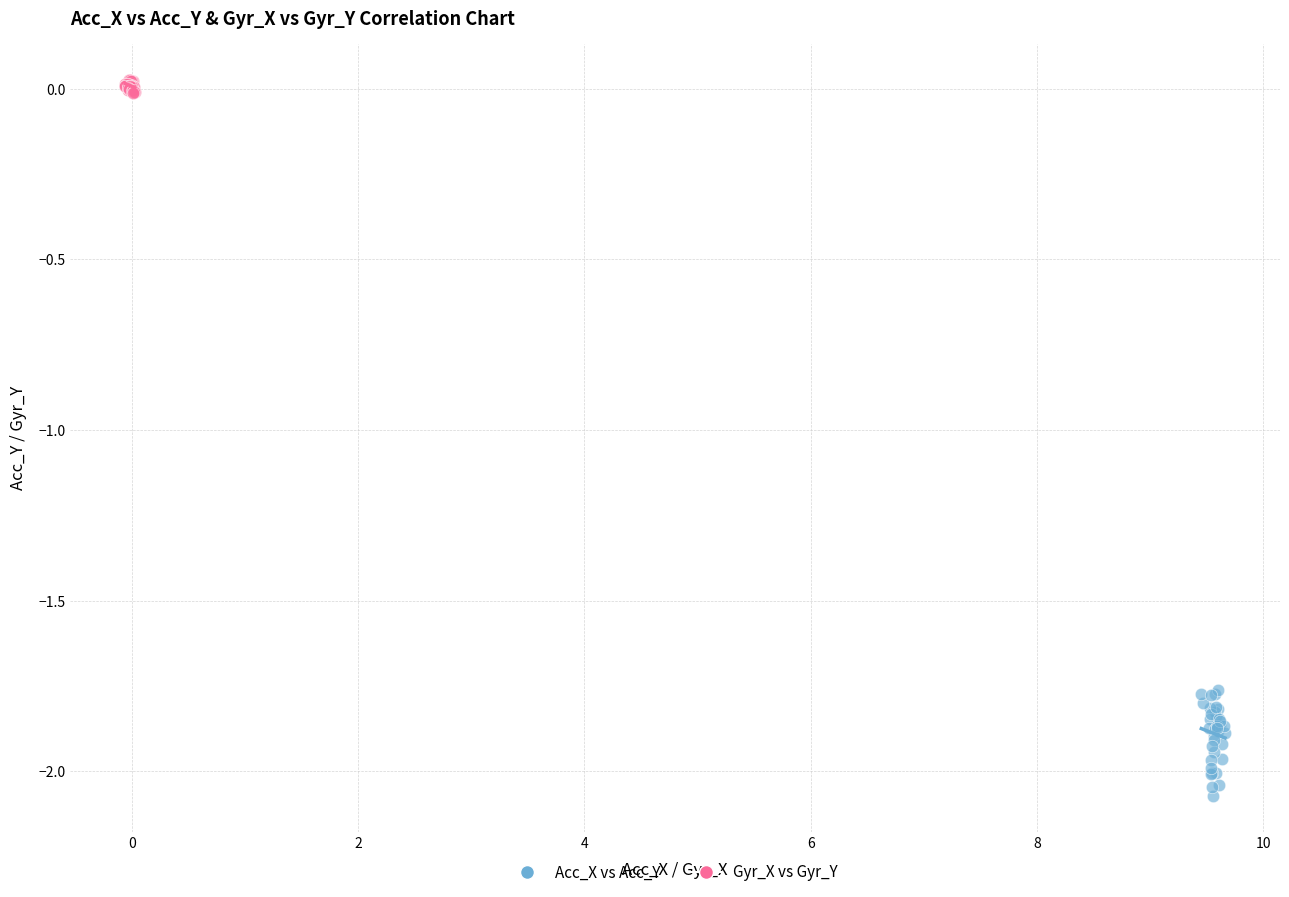

Which series has the largest Y range (max minus min)?

Acc_X vs Acc_Y